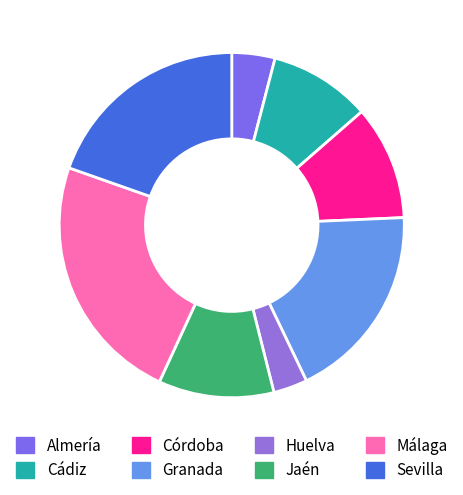

Approximately how many times larger is the value at Granada compared to Almería?

4.6